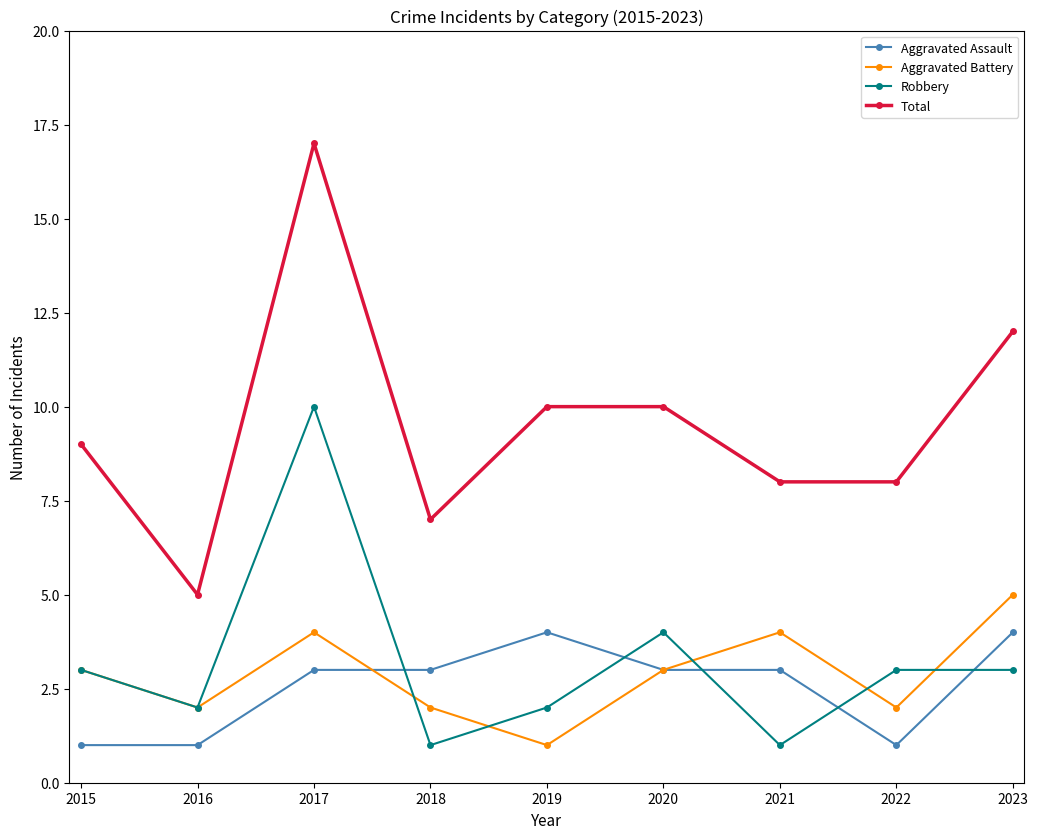

Reading right to left, list all the values displayed in this chart.

Aggravated Assault: 2023=4	2022=1	2021=3	2020=3	2019=4	2018=3	2017=3	2016=1	2015=1
Aggravated Battery: 2023=5	2022=2	2021=4	2020=3	2019=1	2018=2	2017=4	2016=2	2015=3
Robbery: 2023=3	2022=3	2021=1	2020=4	2019=2	2018=1	2017=10	2016=2	2015=3
Total: 2023=12	2022=8	2021=8	2020=10	2019=10	2018=7	2017=17	2016=5	2015=9